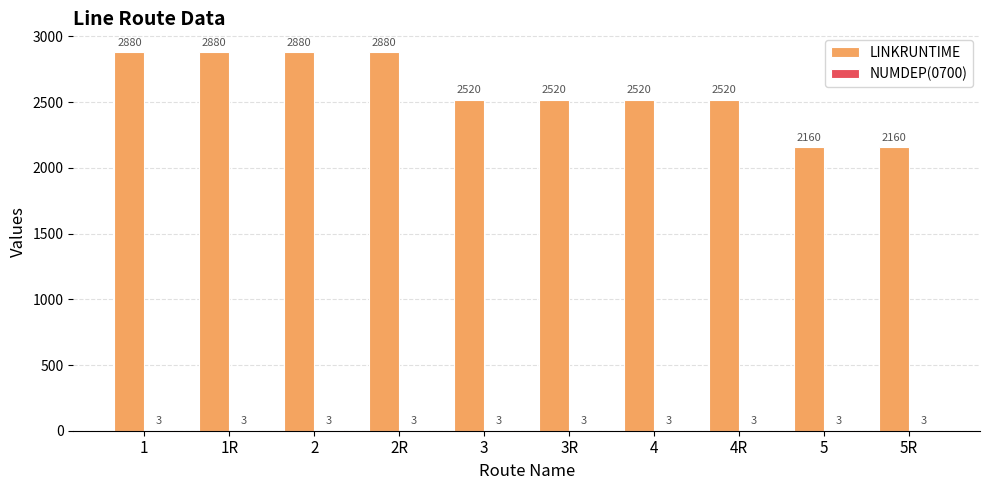

Which series changed the most between 2 and 4?

LINKRUNTIME